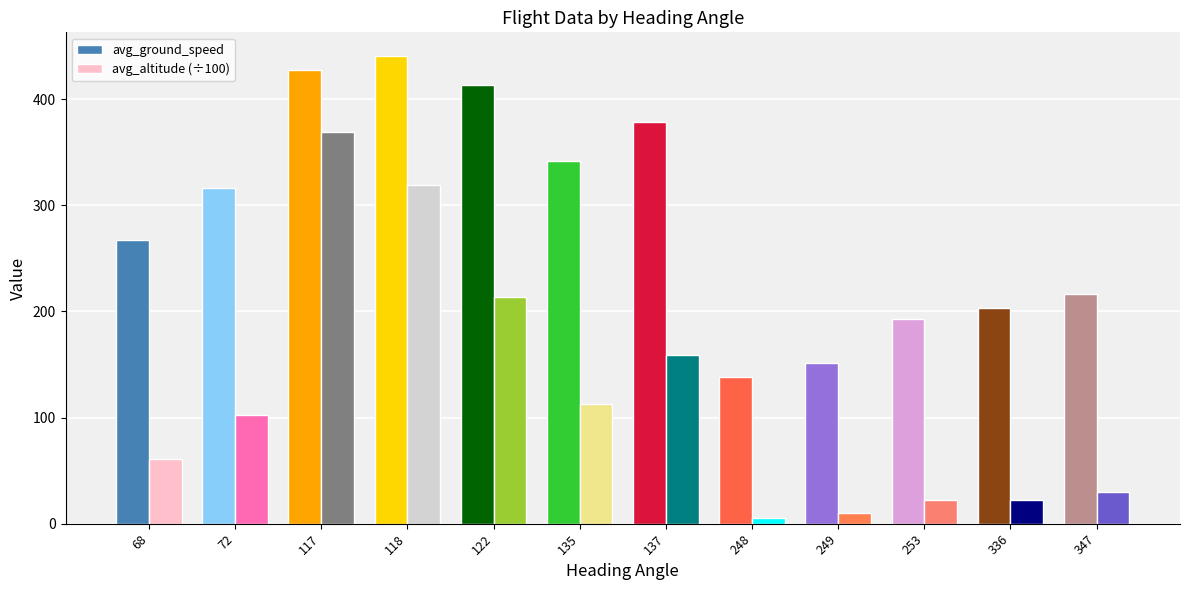

Is it true that avg_ground_speed equals 224 at 122?

False